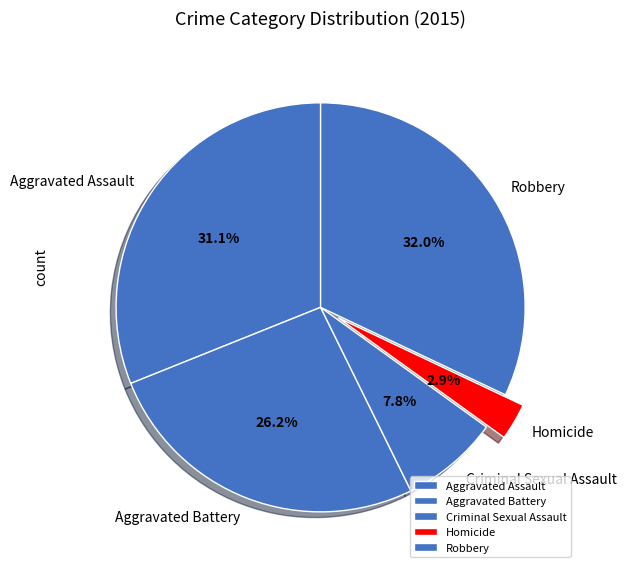

What percentage is the Aggravated Assault slice, to the nearest percent?

31%